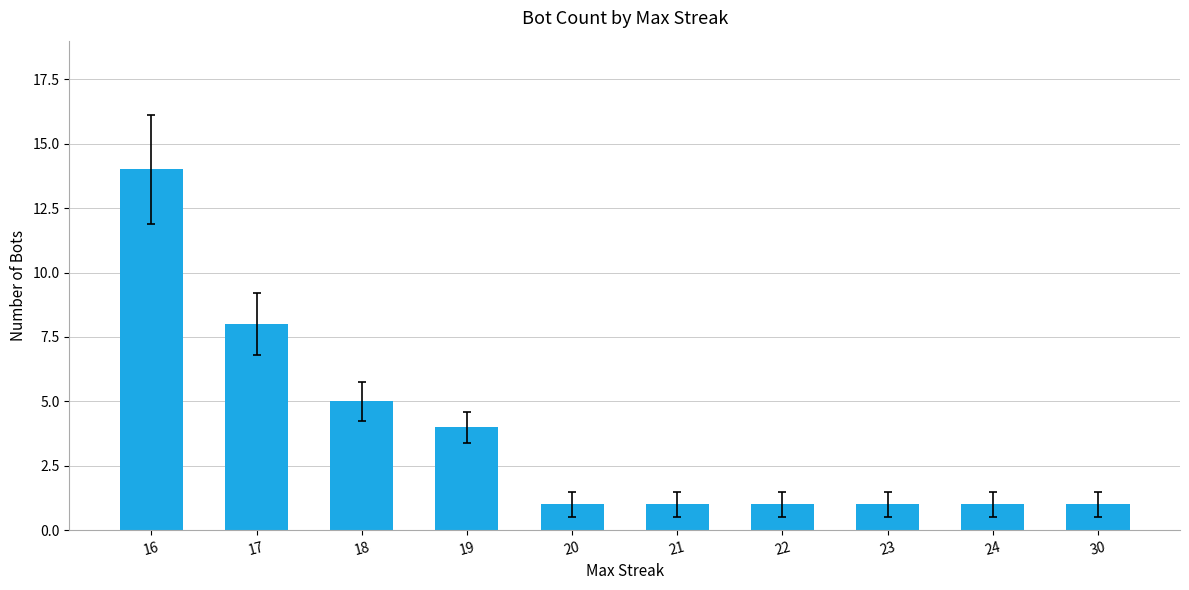

What is the sum of all values?

37